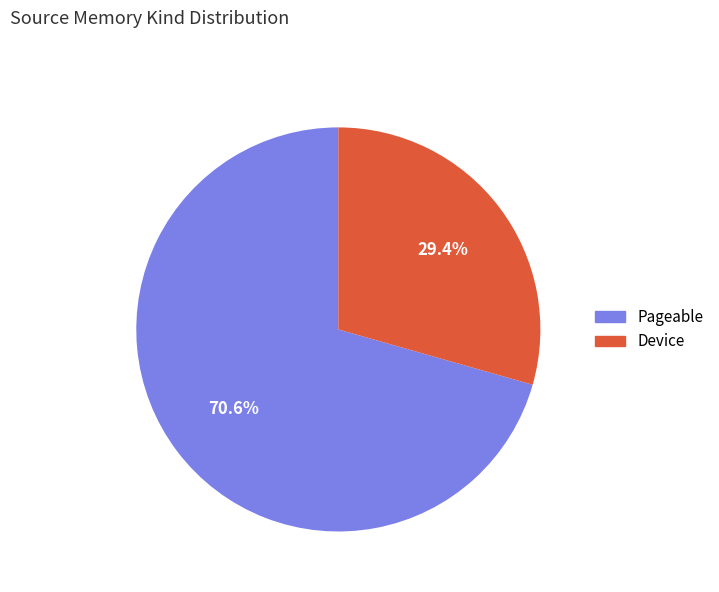

What is the largest slice in the pie chart?

Pageable